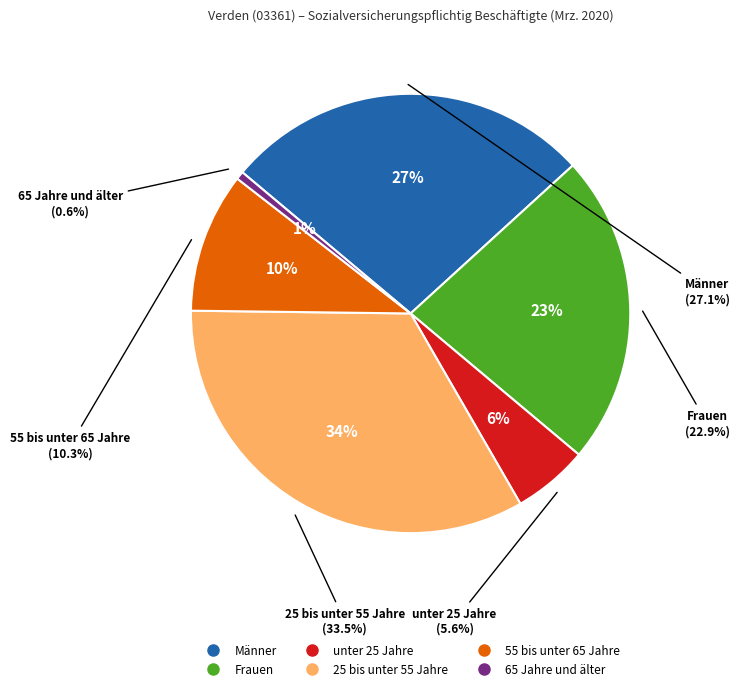

How many segments does this pie chart have?

6